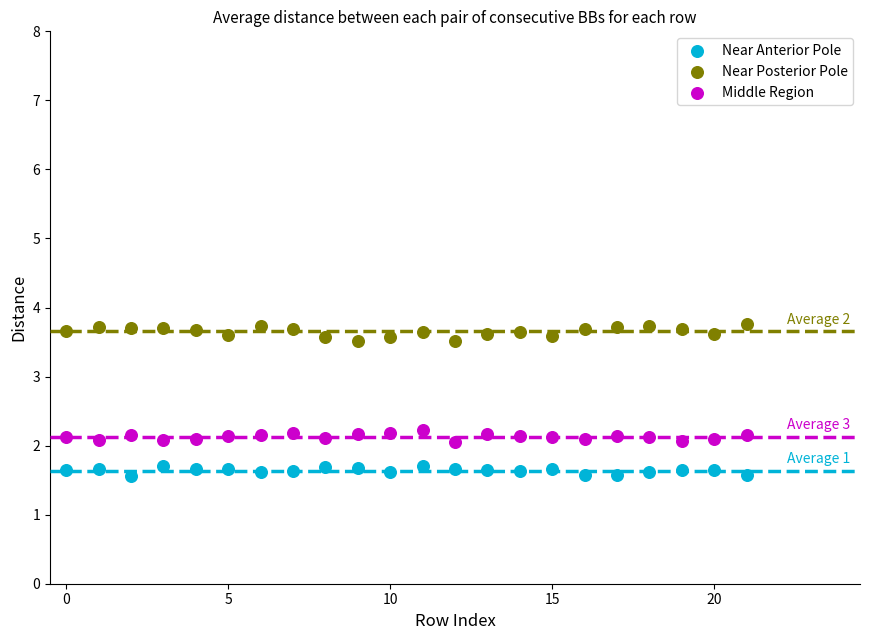

What are all the series names shown in the legend?

Near Anterior Pole, Near Posterior Pole, Middle Region